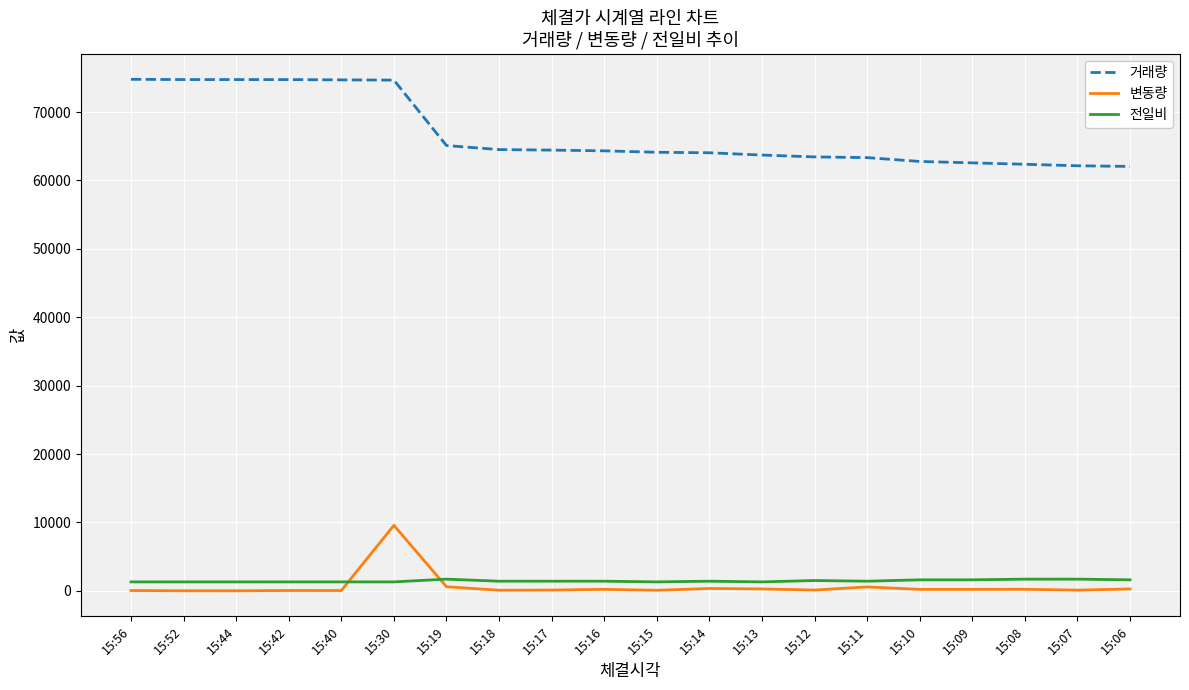

At which label is 거래량 closest to 68420?

15:19